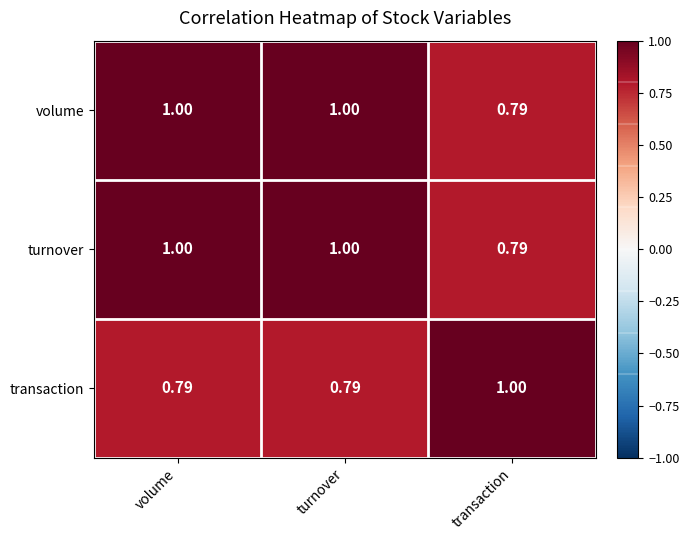

Which category has the lowest value in the turnover series?

transaction